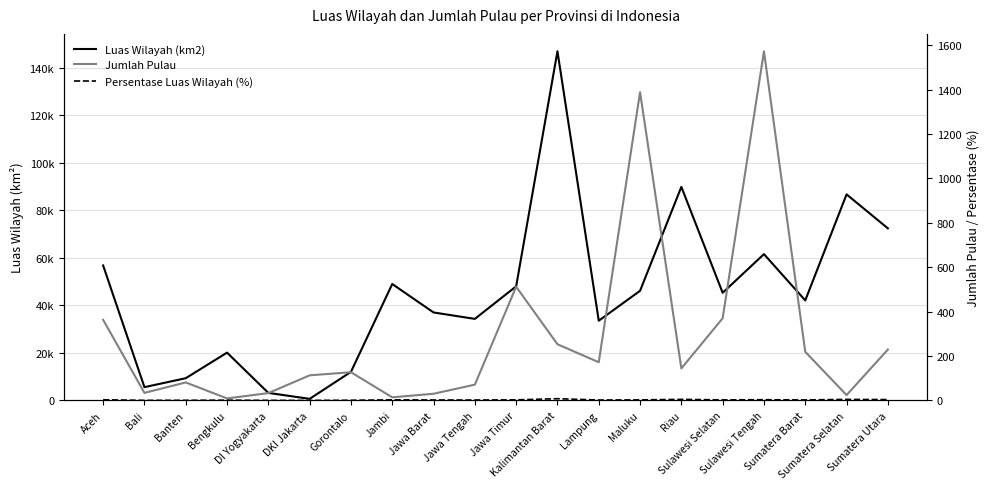

How many lines are shown in the chart?

3